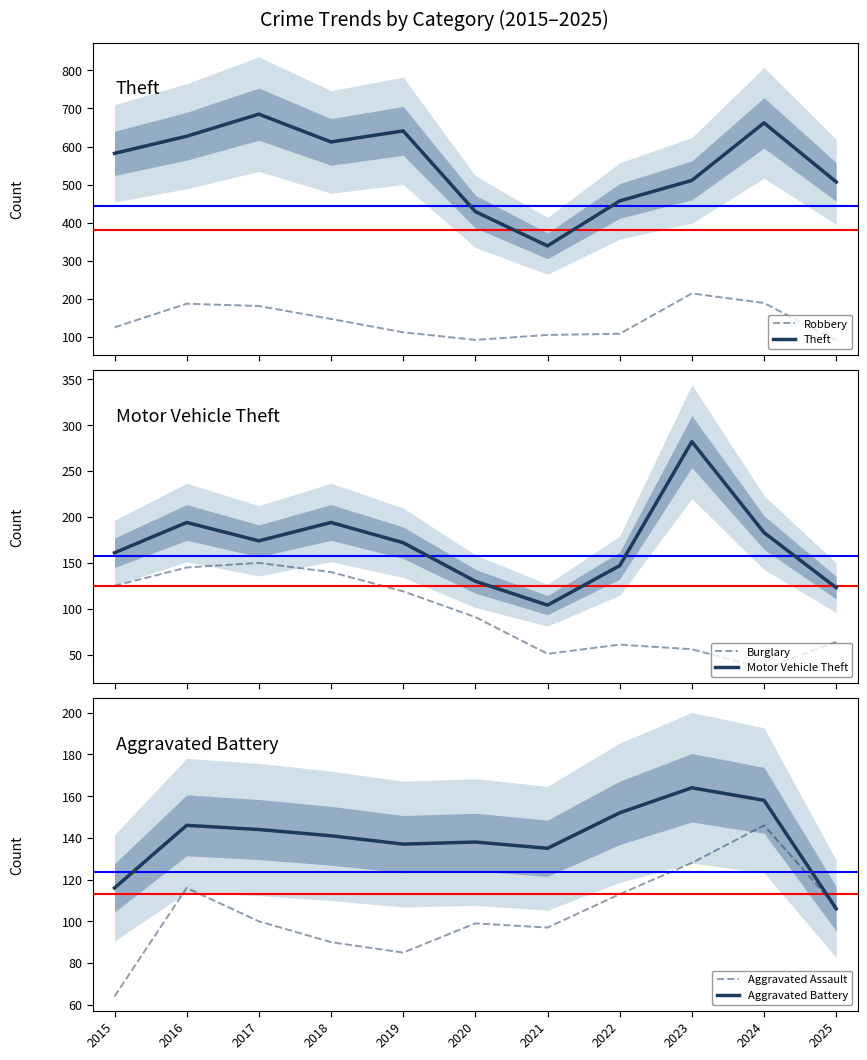

Is it true that Theft equals 144 at 2024?

False